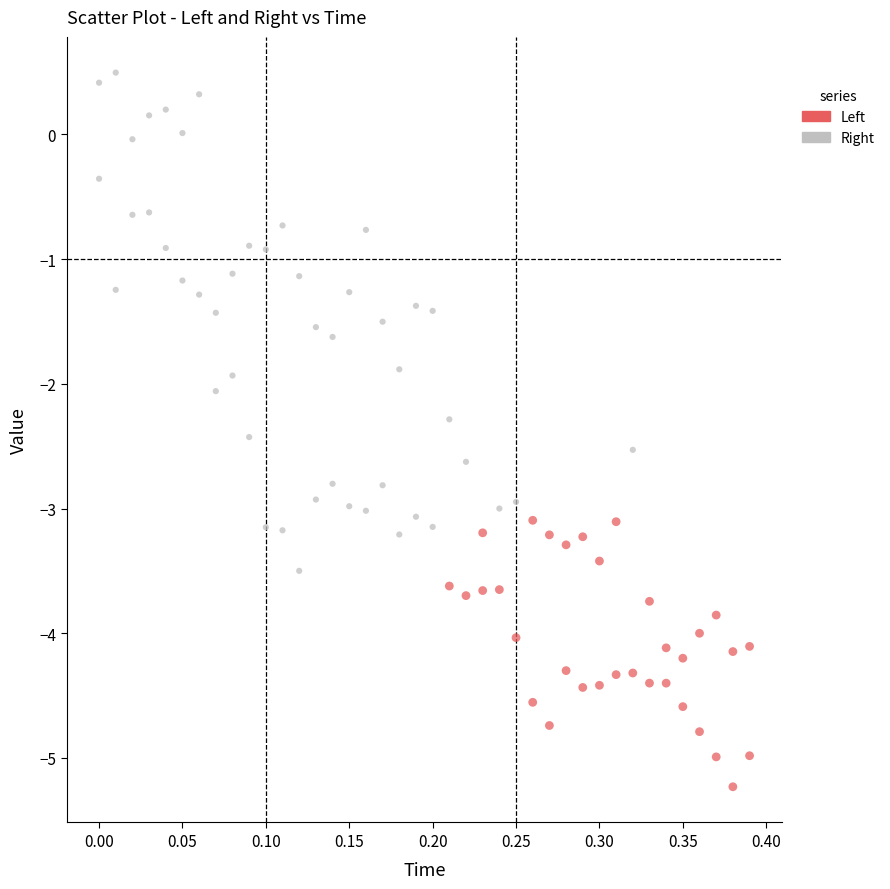

Count the number of points in this scatter plot.

80